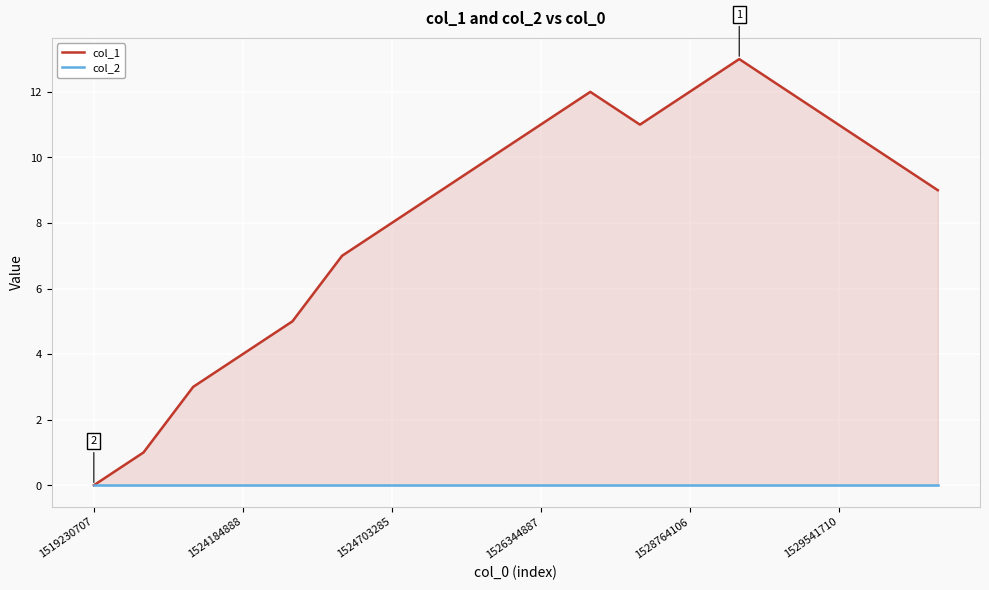

Which series has the widest spread of values?

col_1